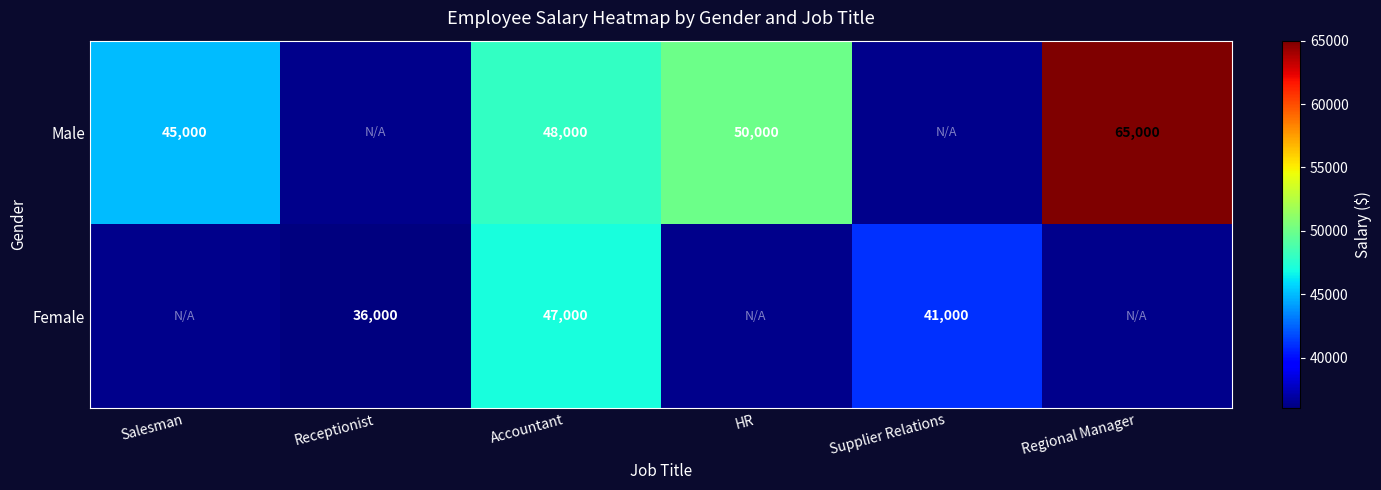

What is the total value across all series at Accountant?

95000